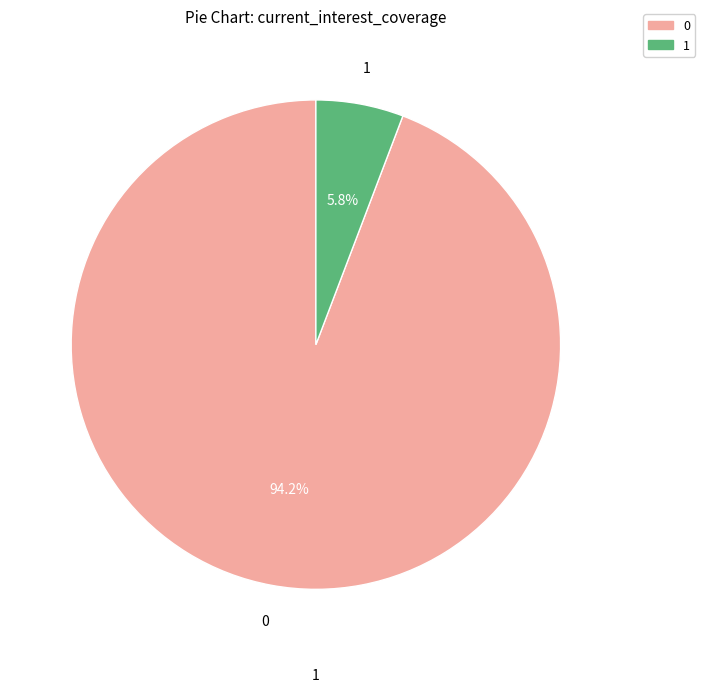

Is there a majority slice in this chart?

Yes